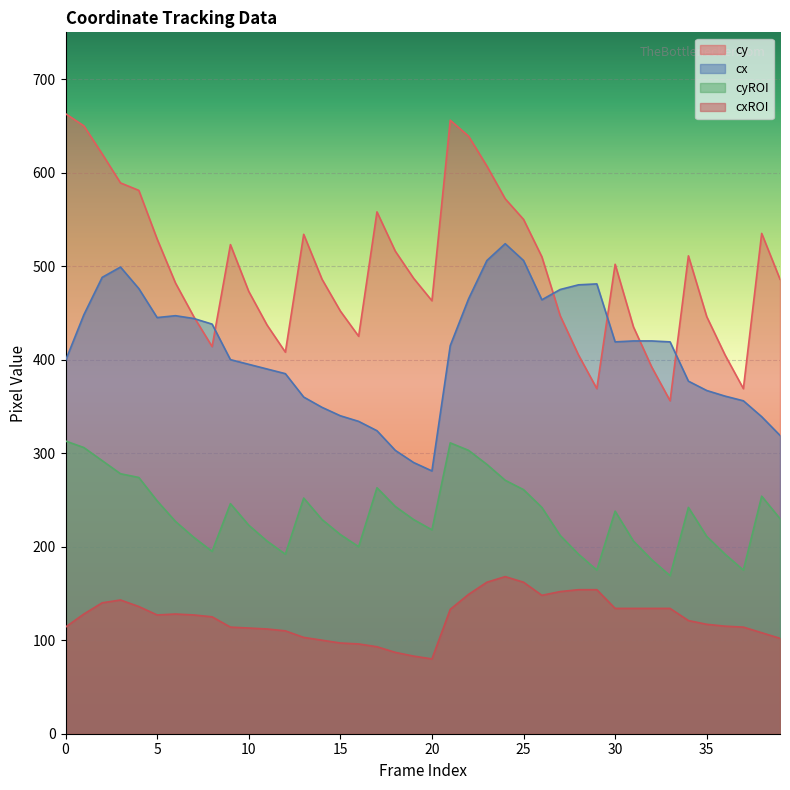

How many distinct data groups are displayed?

4